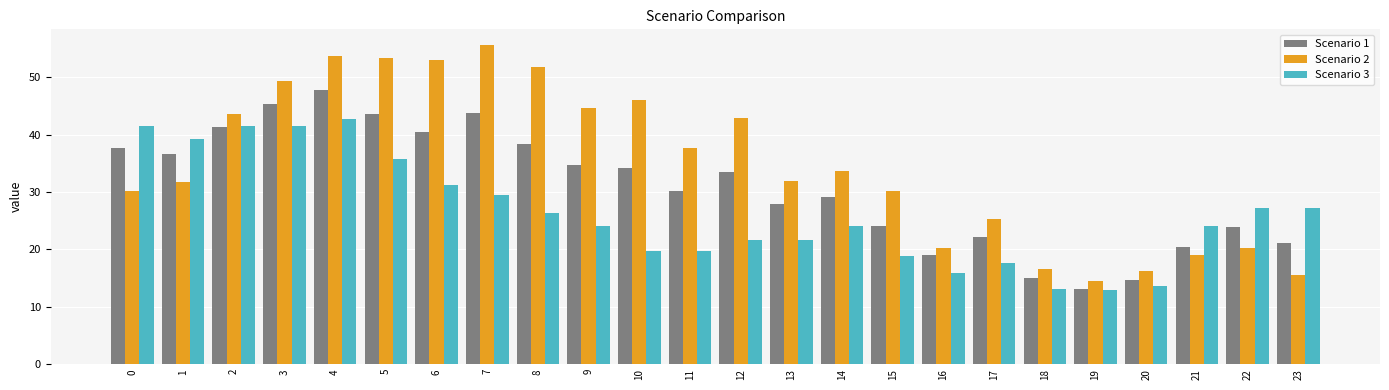

Rank the series by their average value, from highest to lowest.

Scenario 2, Scenario 1, Scenario 3